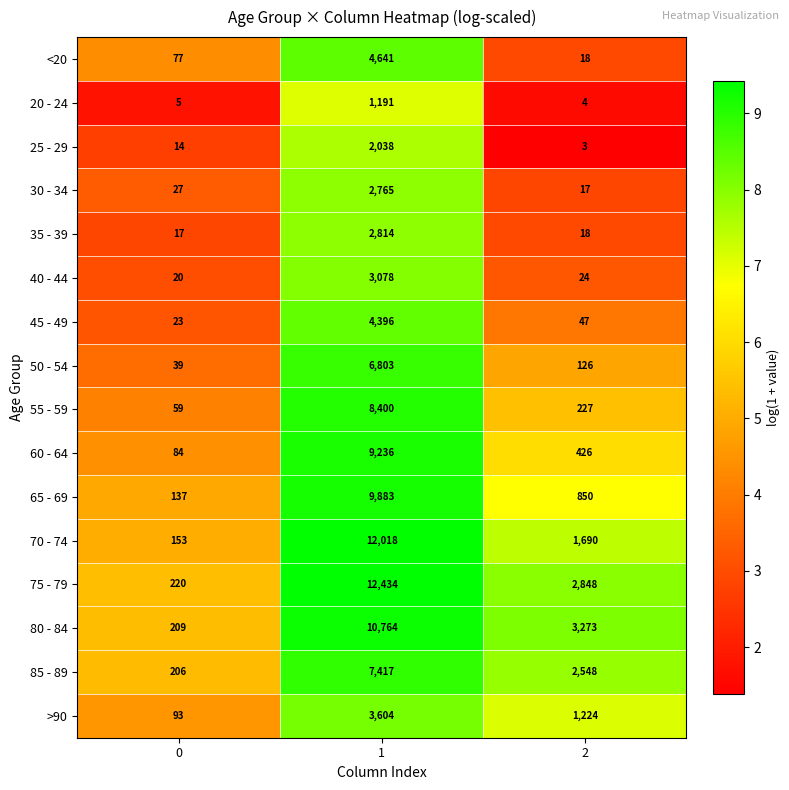

True or false: 75 - 79 has a value of 1887 at 2.

False